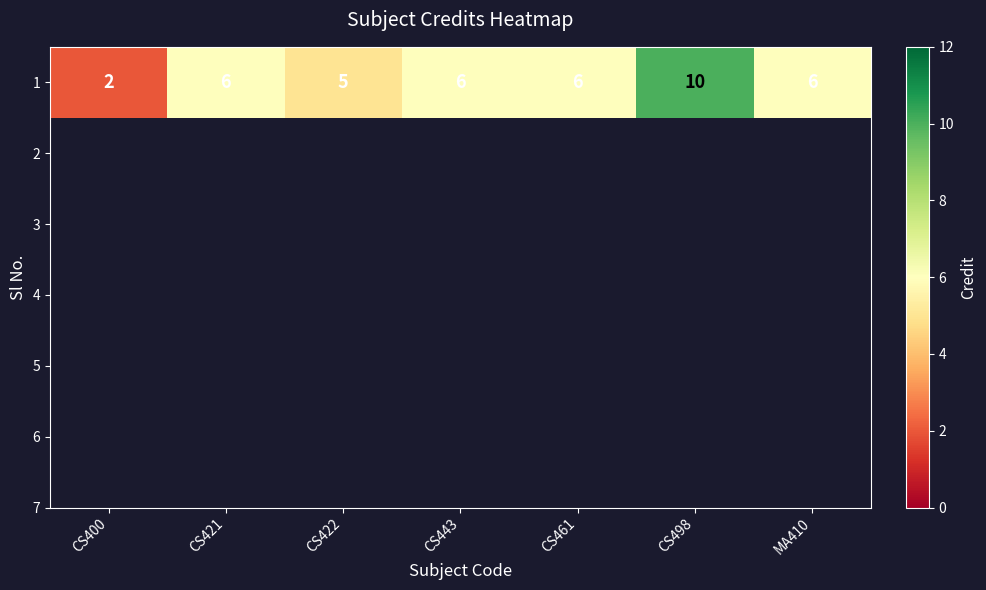

What is the approximate value at CS400?

2